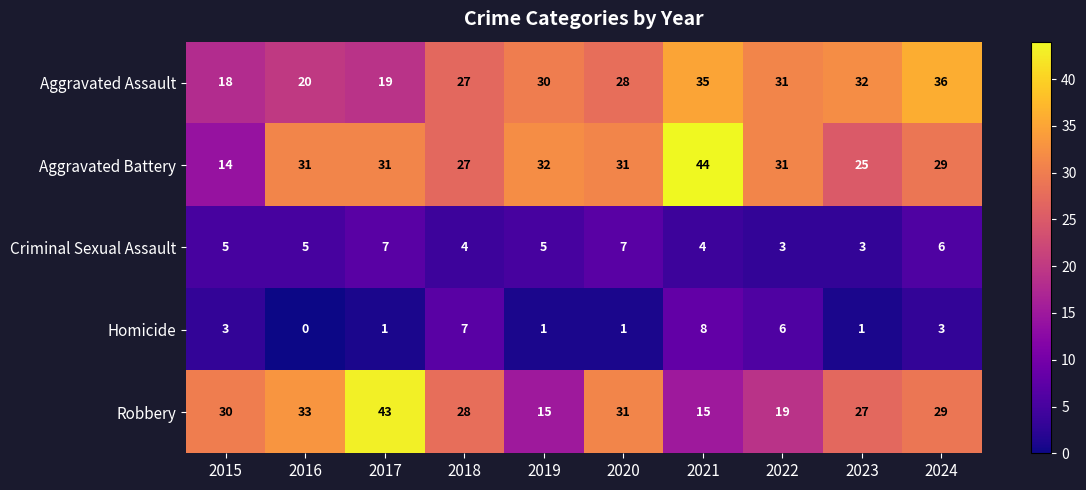

What is the spread (max minus min) of values at 2024?

33